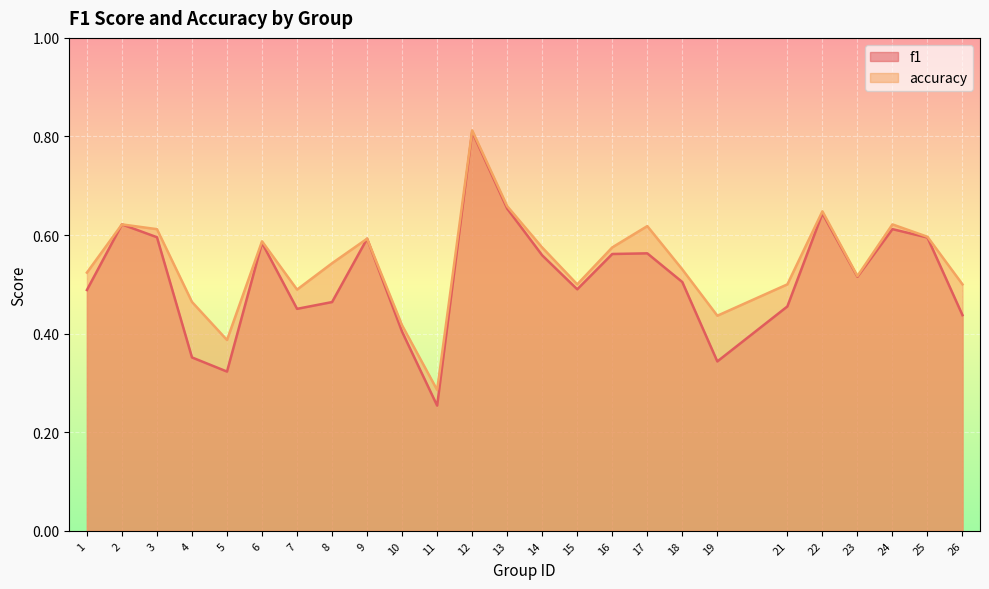

True or false: f1 and accuracy intersect in this chart.

False